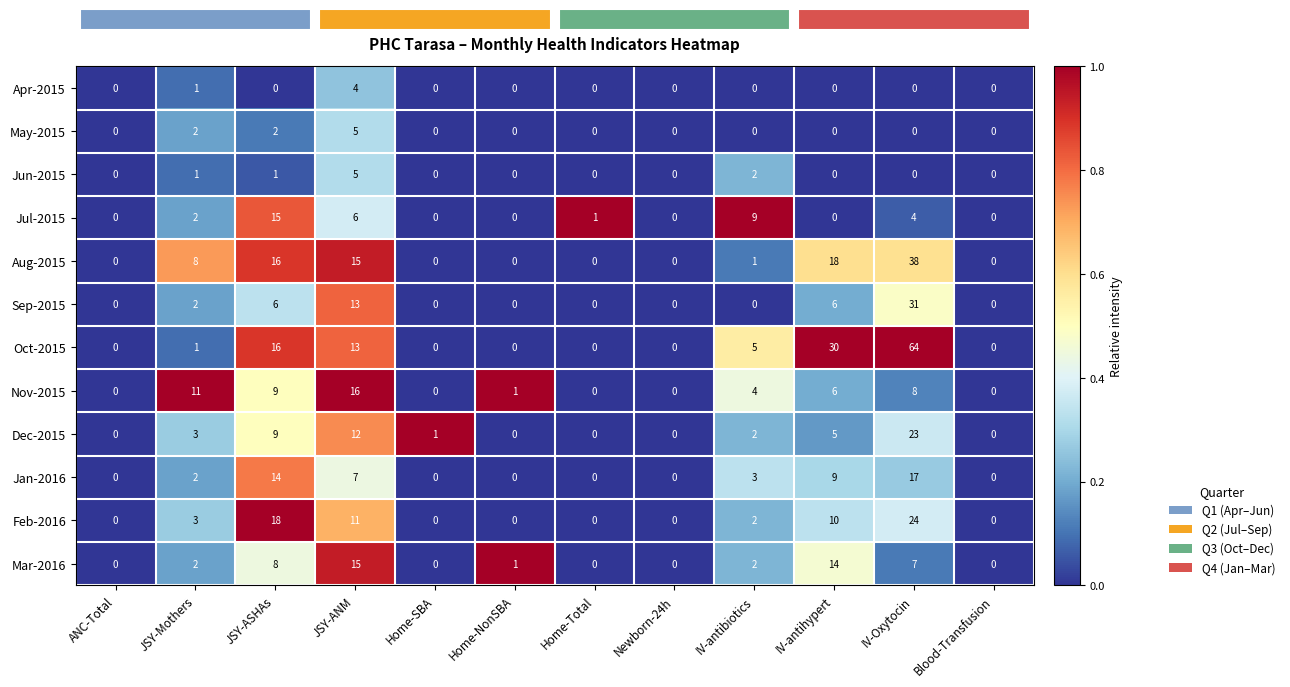

At which category is the sum across all series the highest?

JSY-ANM